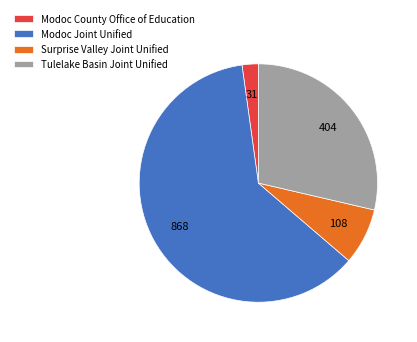

The Tulelake Basin Joint Unified slice represents 15% of the pie. True or false?

False